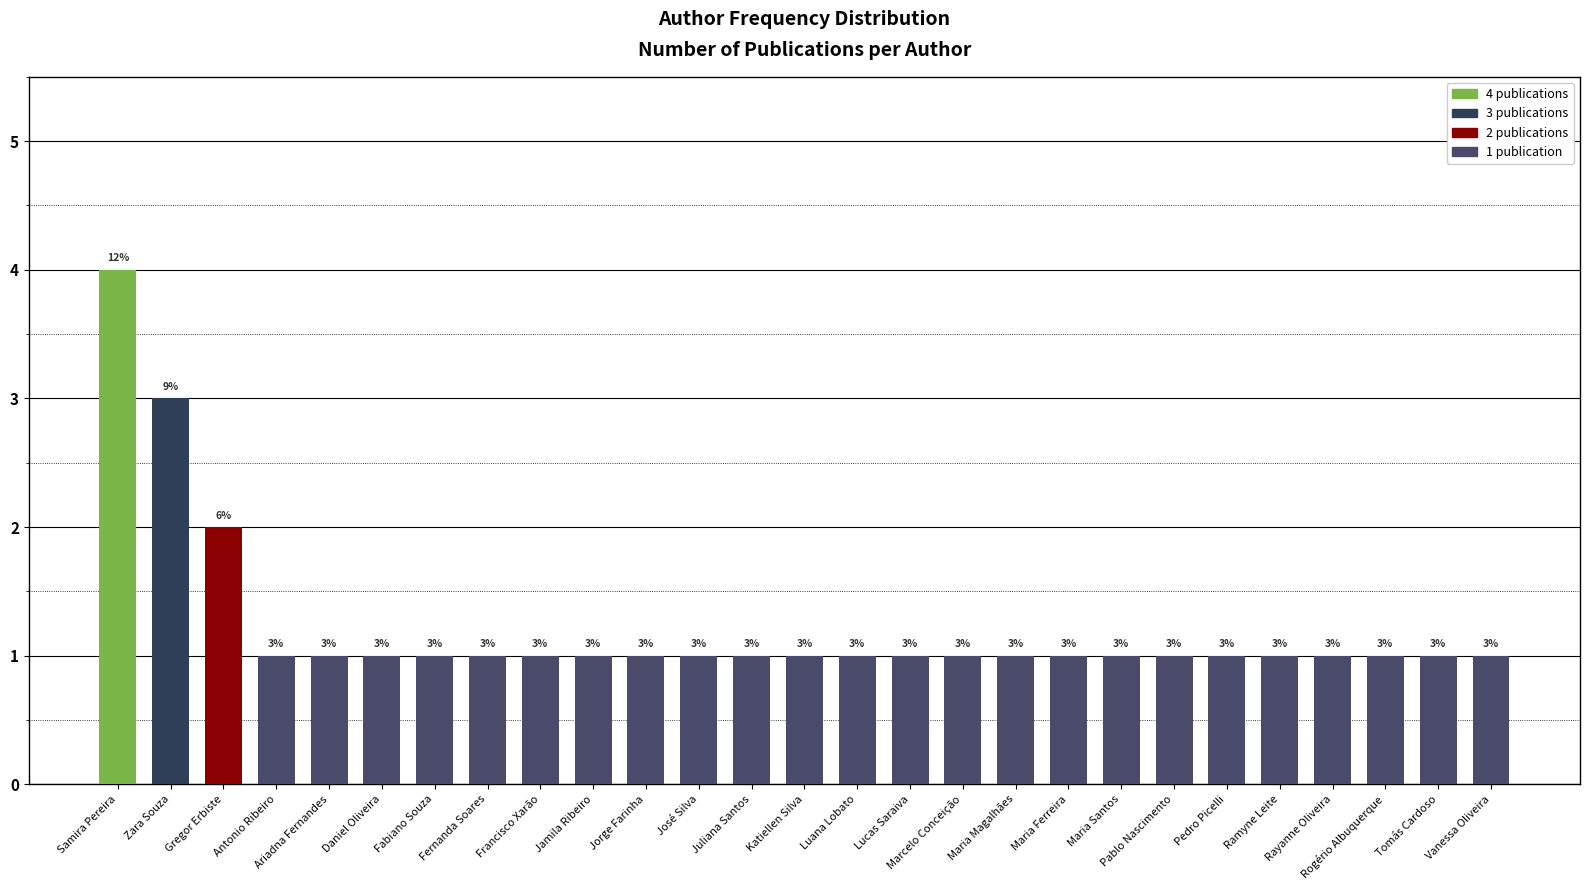

What is the label of the 23rd bar from the left?

Ramyne Leite